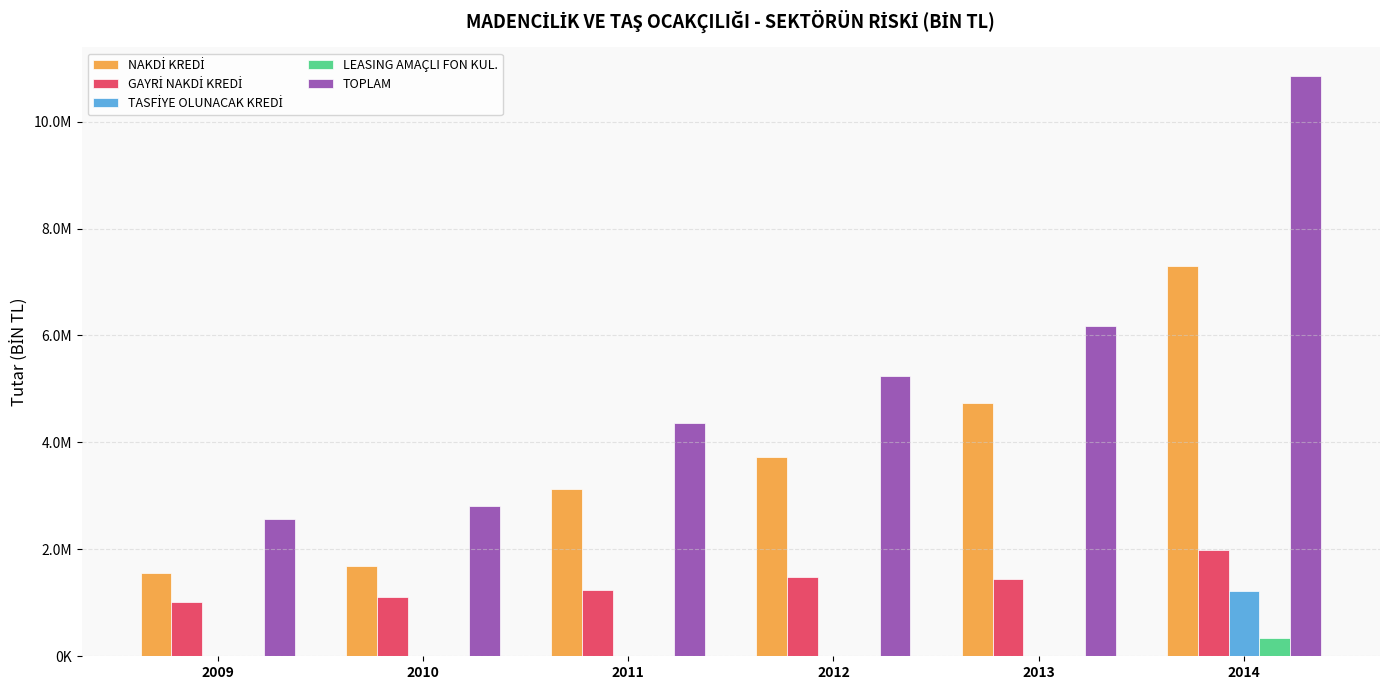

How many bars are there in each group?

5